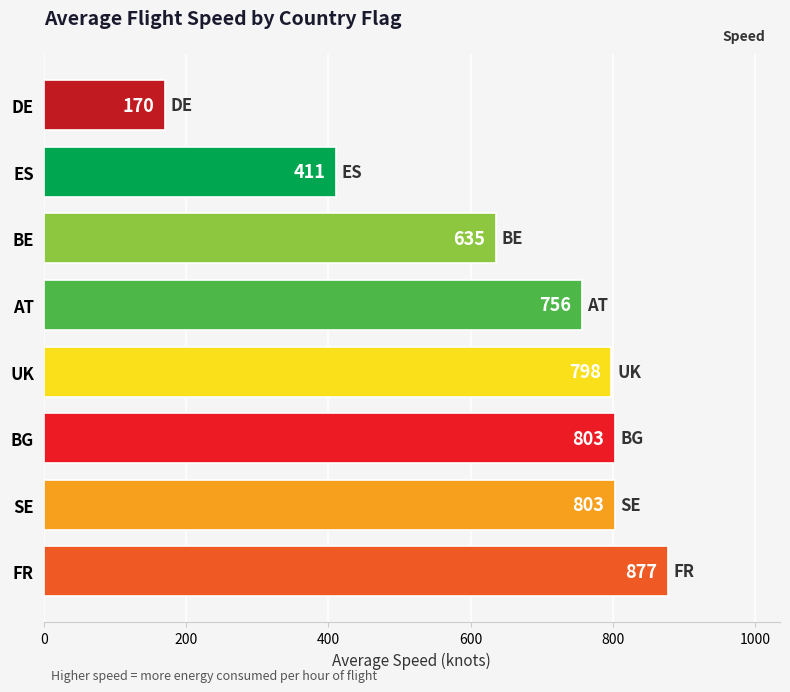

What is the difference between the maximum and minimum values?

707